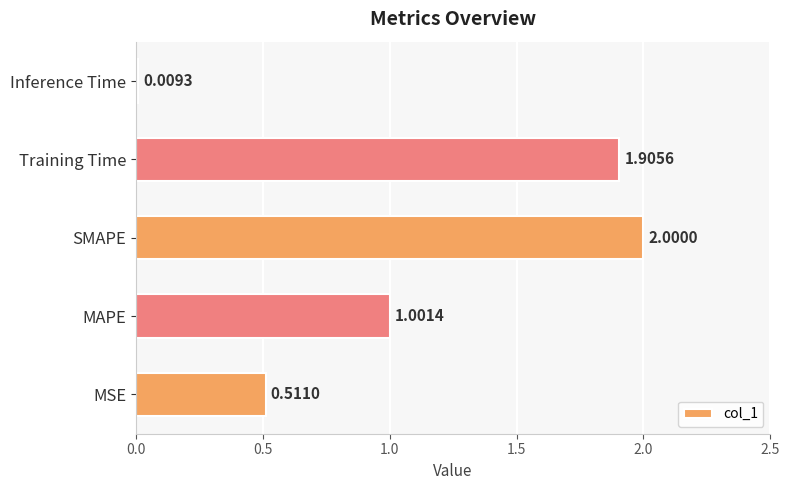

Are the bars horizontal?

Yes